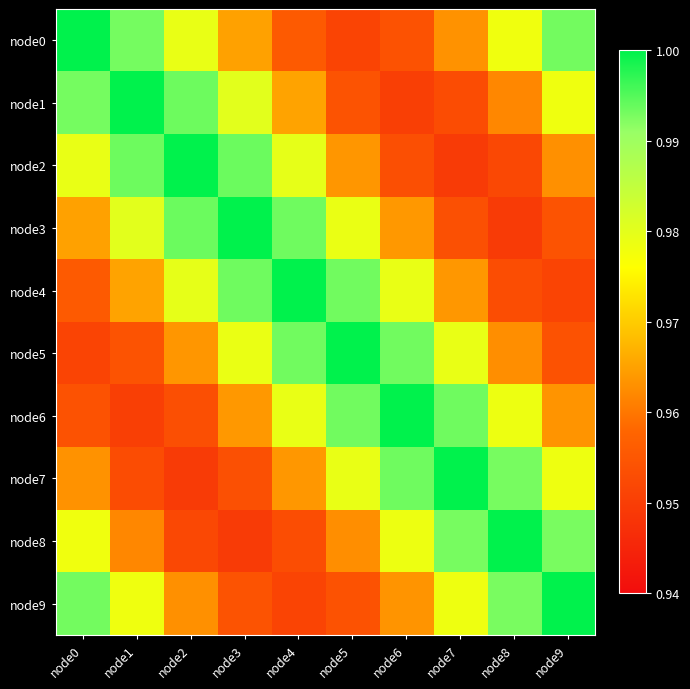

What is the total value across all series at node1?

9.7